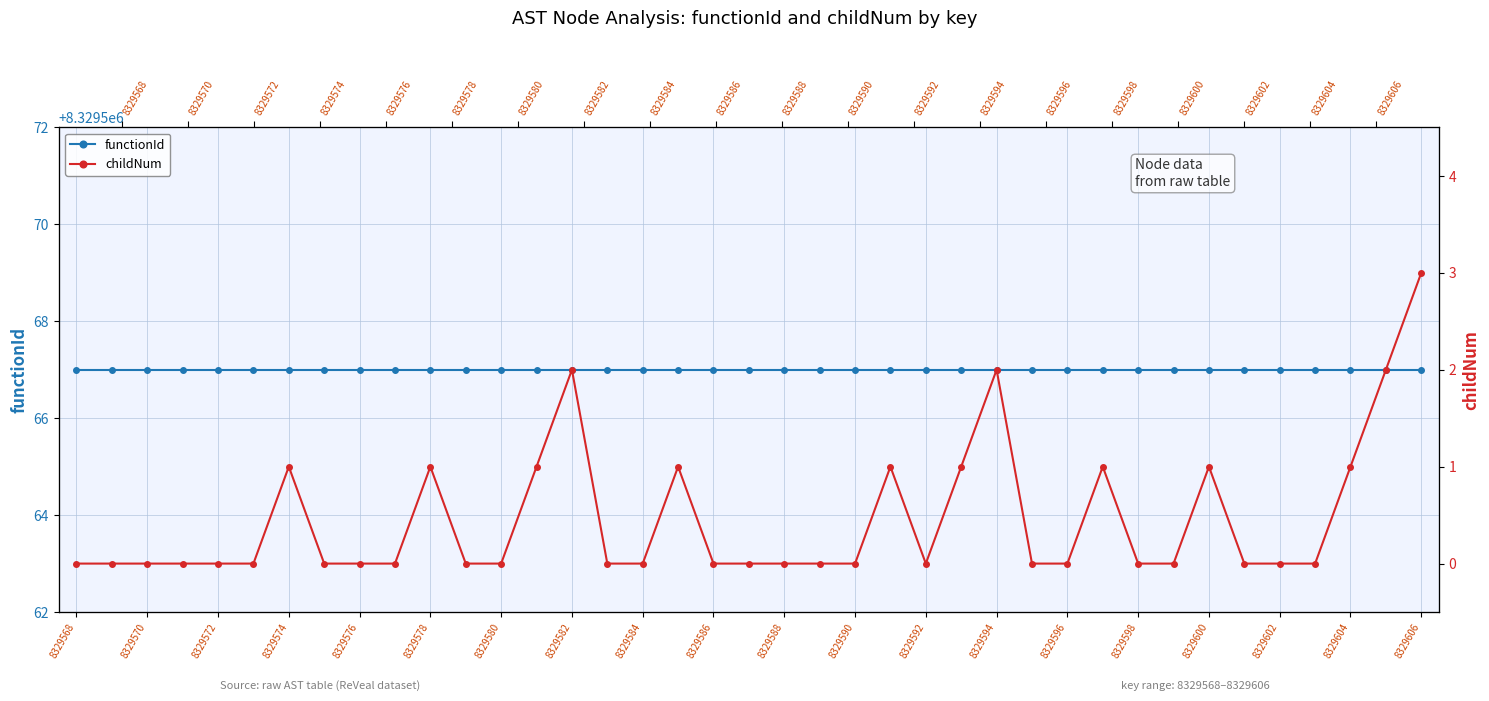

What is the minimum value for functionId?

8329567